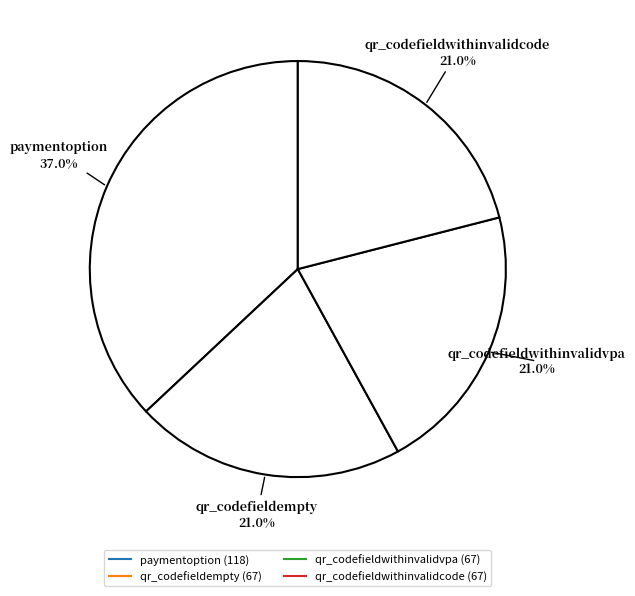

Rank the categories by value from highest to lowest.

paymentoption, qr_codefieldempty, qr_codefieldwithinvalidvpa, qr_codefieldwithinvalidcode